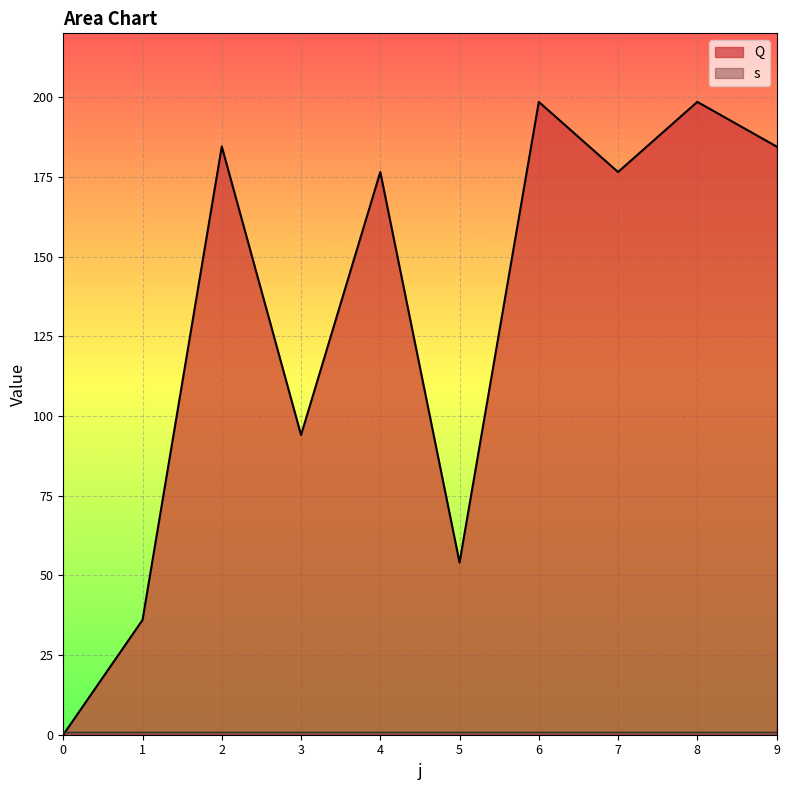

Rank the categories by value from lowest to highest.

0, 1, 5, 3, 4, 7, 2, 9, 6, 8